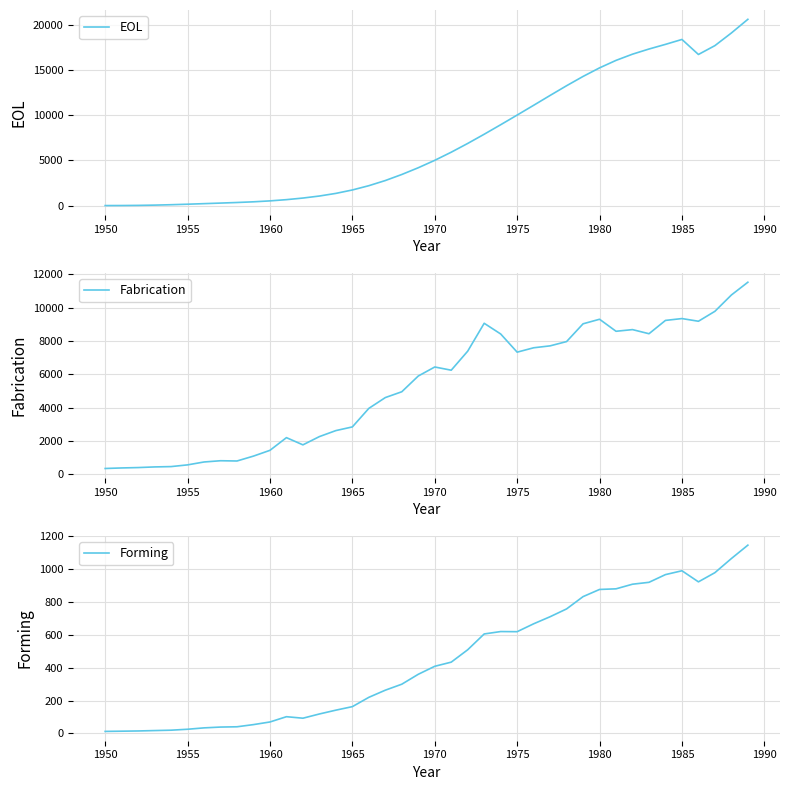

At which label does EOL first exceed 5006?

1970